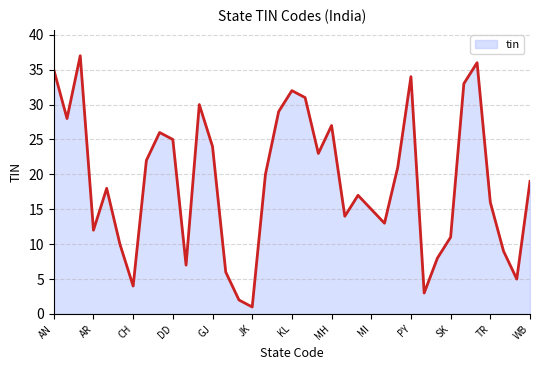

What is the greatest value displayed?

37